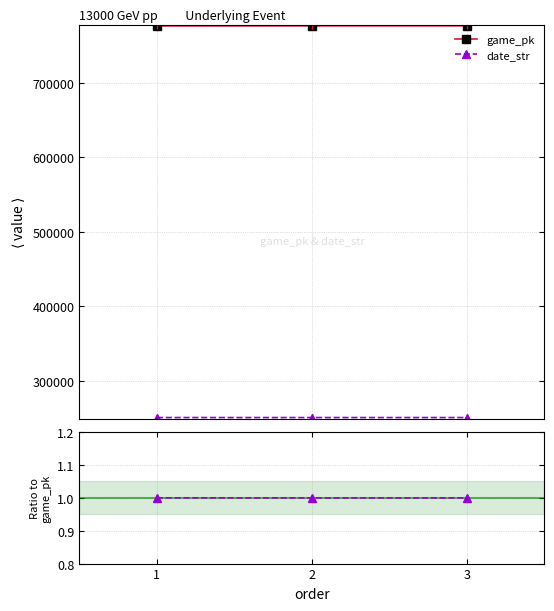

What is the average value of the date_str / game_pk (scaled) series?

1.0